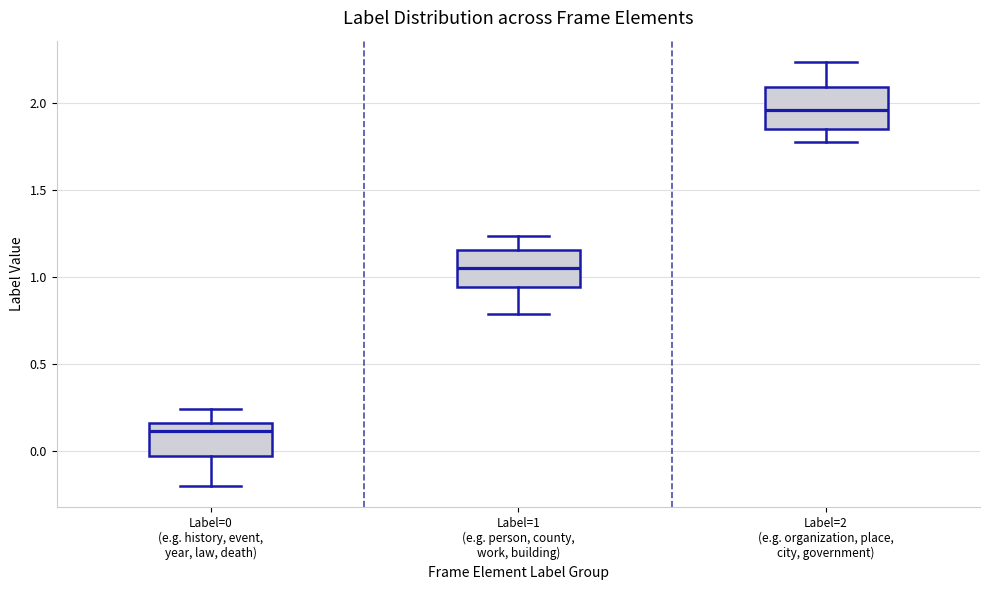

Reading left to right, transcribe this box plot: for each box, give where its median line is, the range the box spans, and where its two whiskers end, as read against the y-axis. The values are not printed on the chart, so give them approximately, as read against the axis.

Label=0 (e.g. history, event, year, law, death): median 0.10, box -0.05 to 0.15, whiskers -0.20 to 0.25
Label=1 (e.g. person, county, work, building): median 1.05, box 0.95 to 1.15, whiskers 0.80 to 1.25
Label=2 (e.g. organization, place, city, government): median 1.95, box 1.85 to 2.10, whiskers 1.75 to 2.25